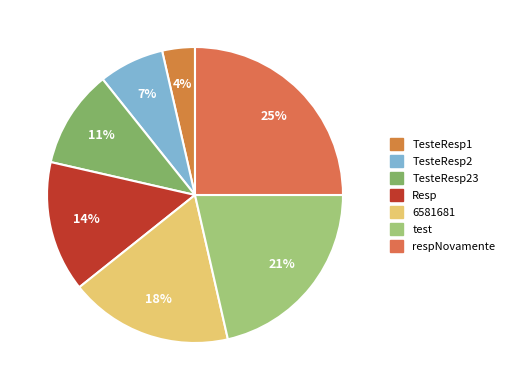

Count the number of slices in the pie.

7